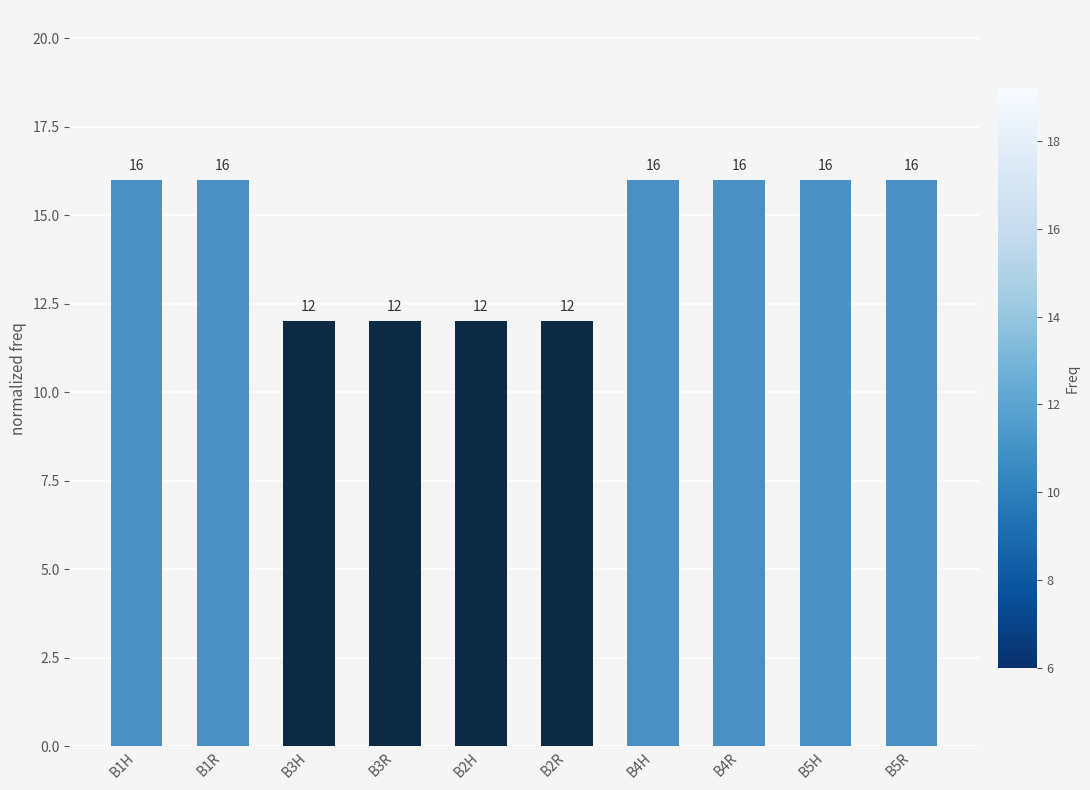

How many values are below 16?

4